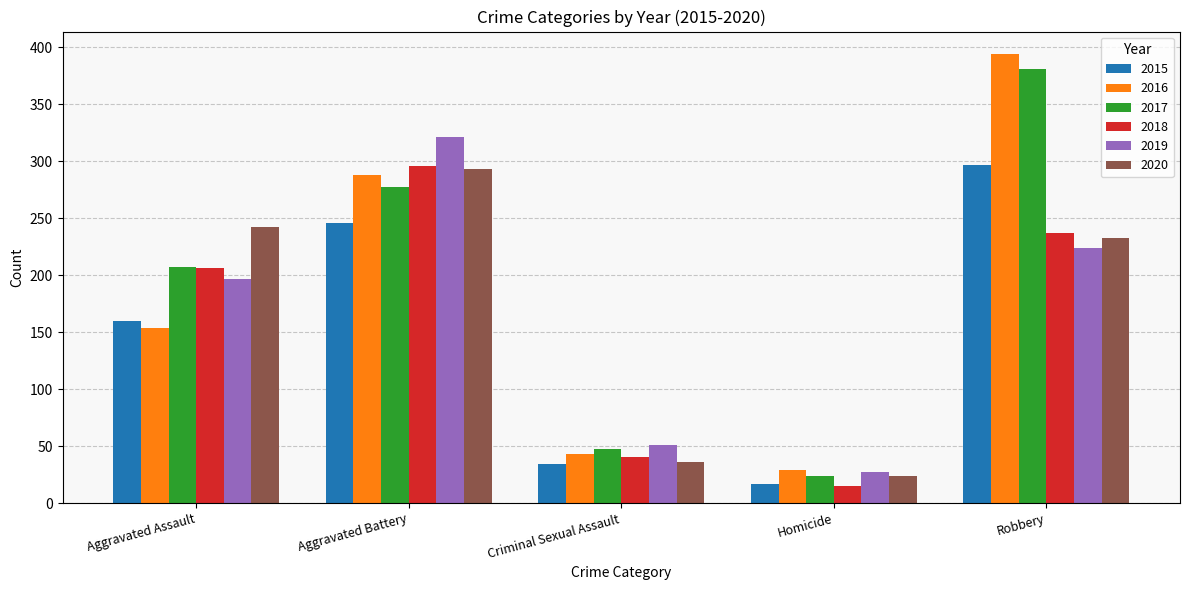

How many categories are shown in the chart?

5